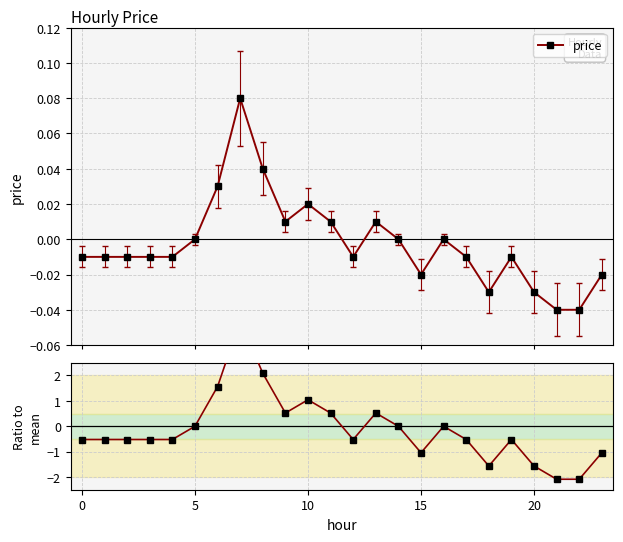

What is the sum of all ratio to mean values?

-3.1